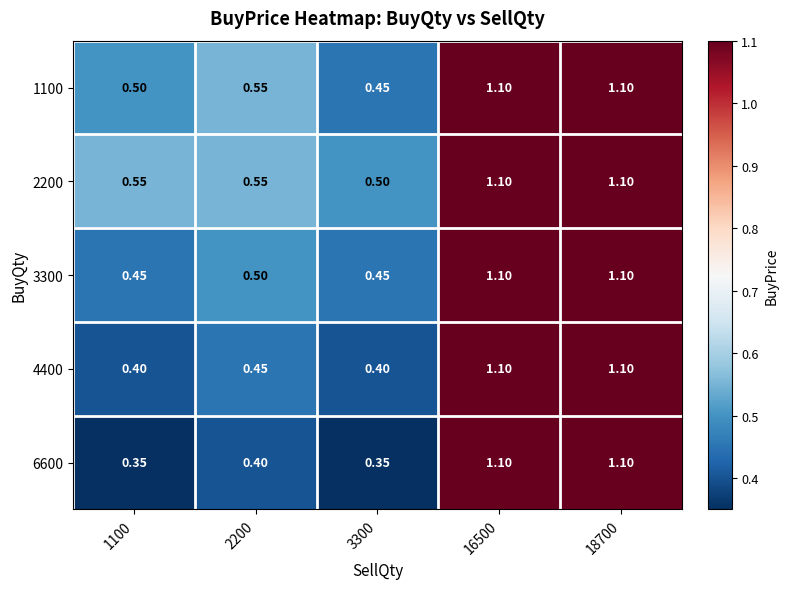

Which series has the largest total across all categories?

2200